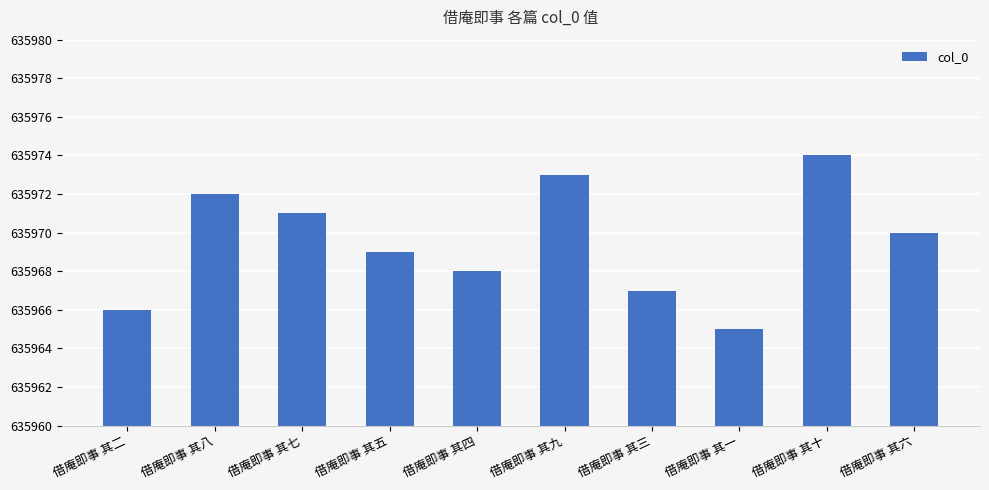

What is the label of the 2nd bar from the left?

借庵即事 其八